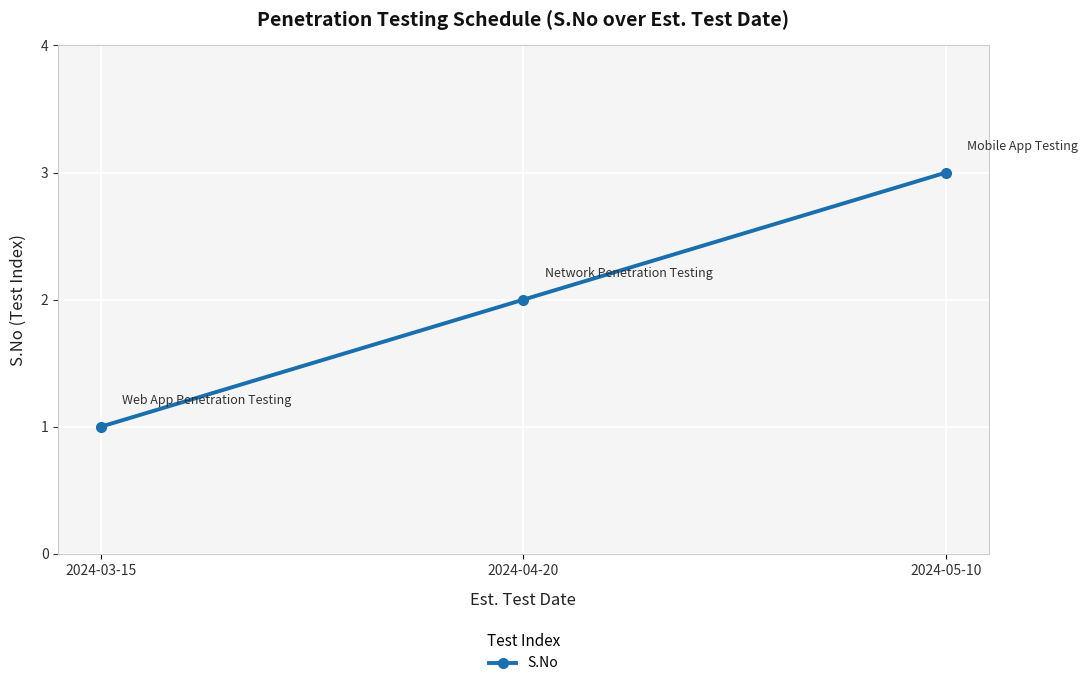

Reading left to right, list all the values displayed in this chart.

1	2	3